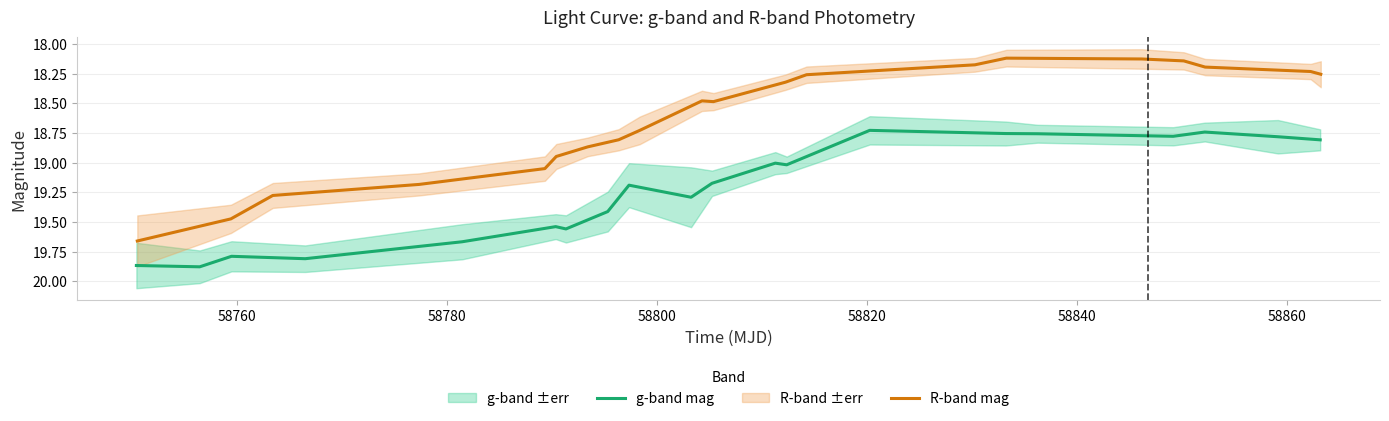

True or false: R-band mag and g-band mag cross at least once.

False